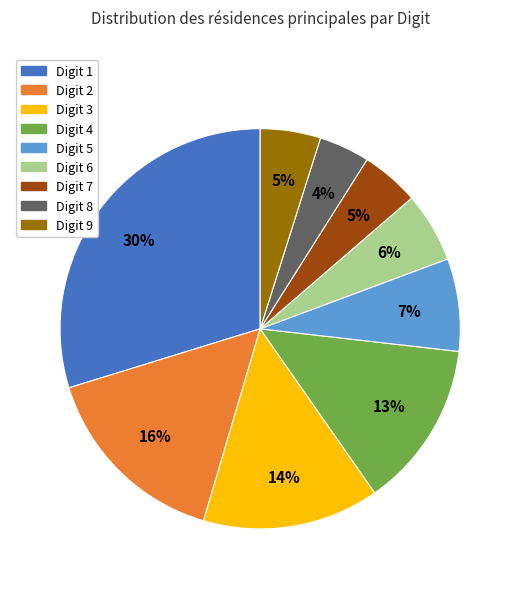

Does any single category account for the majority?

No